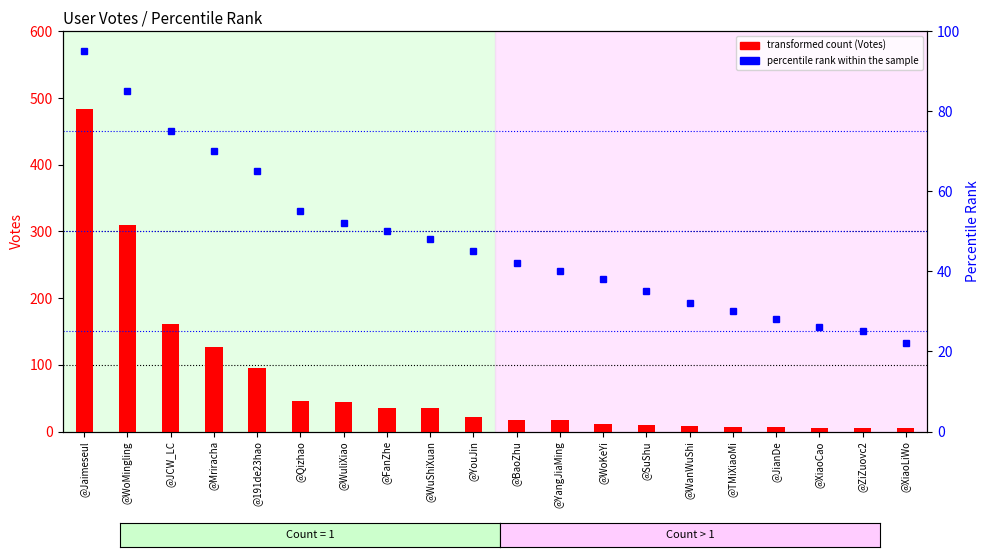

Between @191de23hao and @XiaoCao, which is larger?

@191de23hao